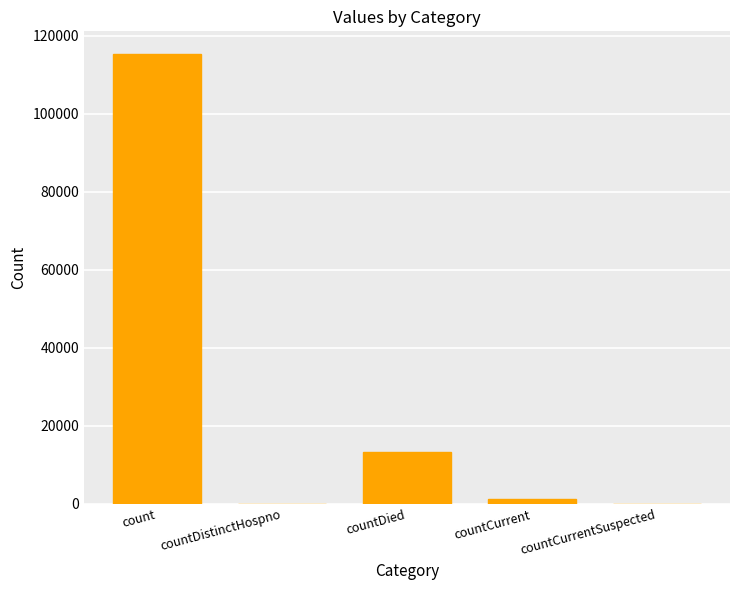

Which has a higher value, countDied or countCurrentSuspected?

countDied